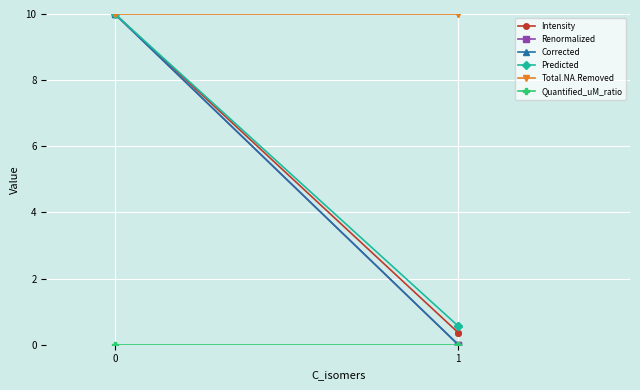

Between 0 and 1, which series saw the biggest shift?

Renormalized